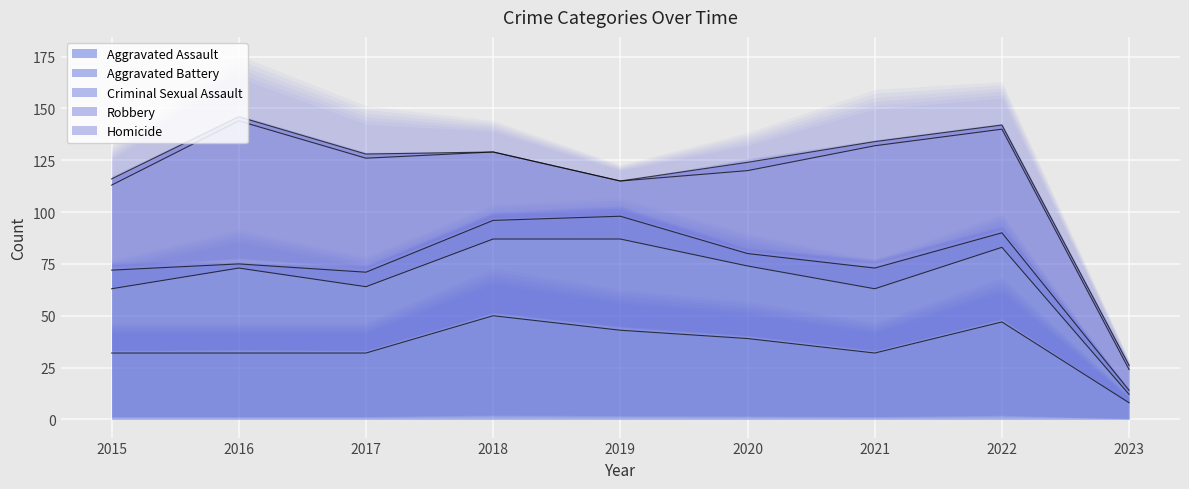

How many series are shown in this chart?

5